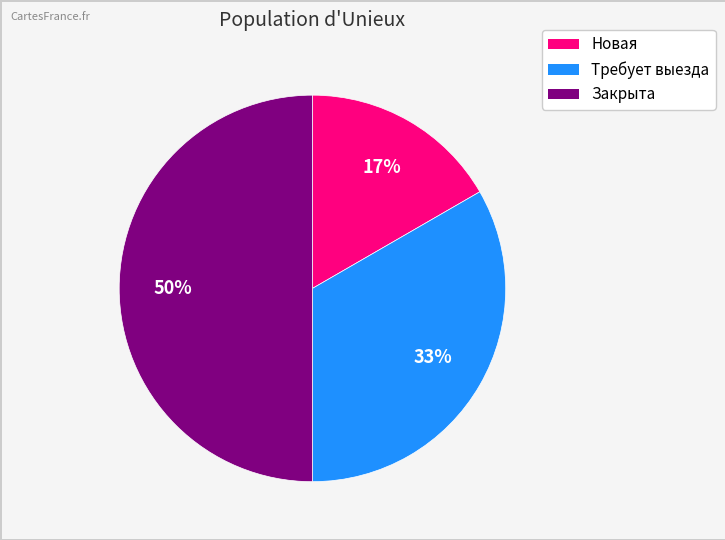

To the nearest percent, what is the difference between the largest and smallest slice percentages?

33%